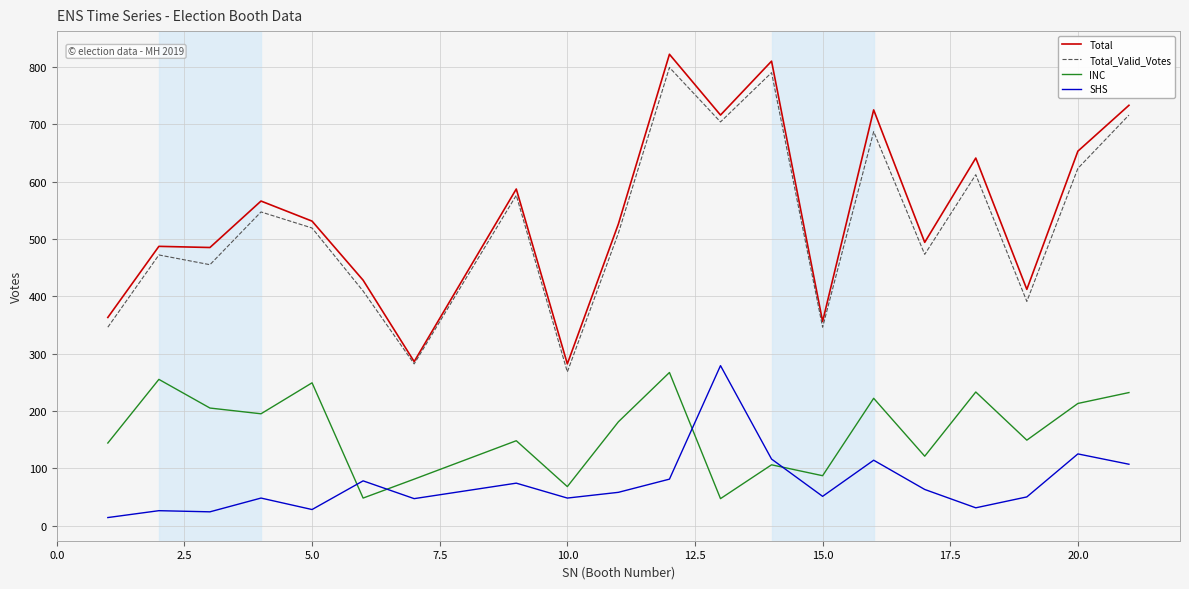

Which series has the largest range (max minus min)?

Total